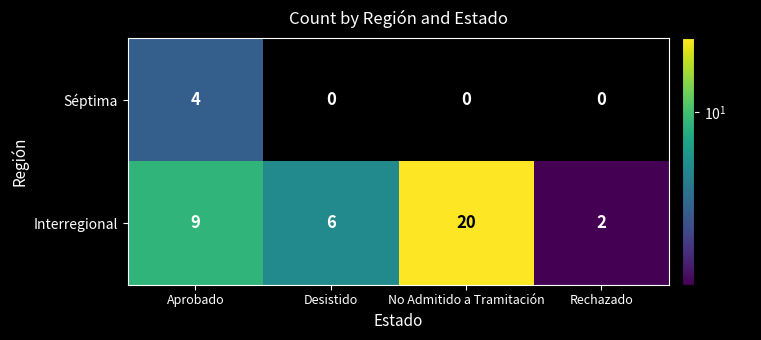

Rank the series at Rechazado from highest to lowest value.

Interregional, Séptima